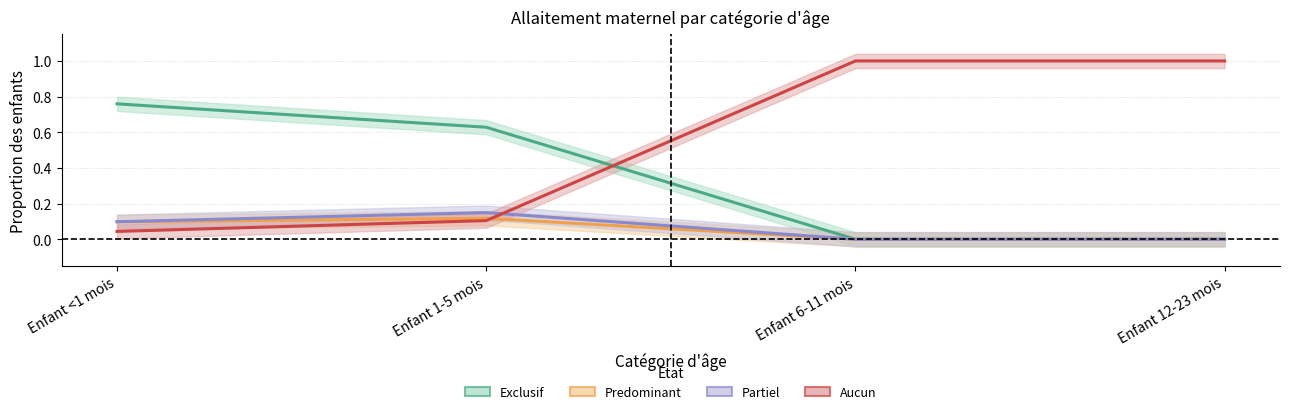

Reading left to right, list all the values displayed in this chart.

Exclusif: 0.8	0.6	0.0	0.0
Predominant: 0.1	0.1	0.0	0.0
Partiel: 0.1	0.1	0.0	0.0
Aucun: 0.0	0.1	1.0	1.0